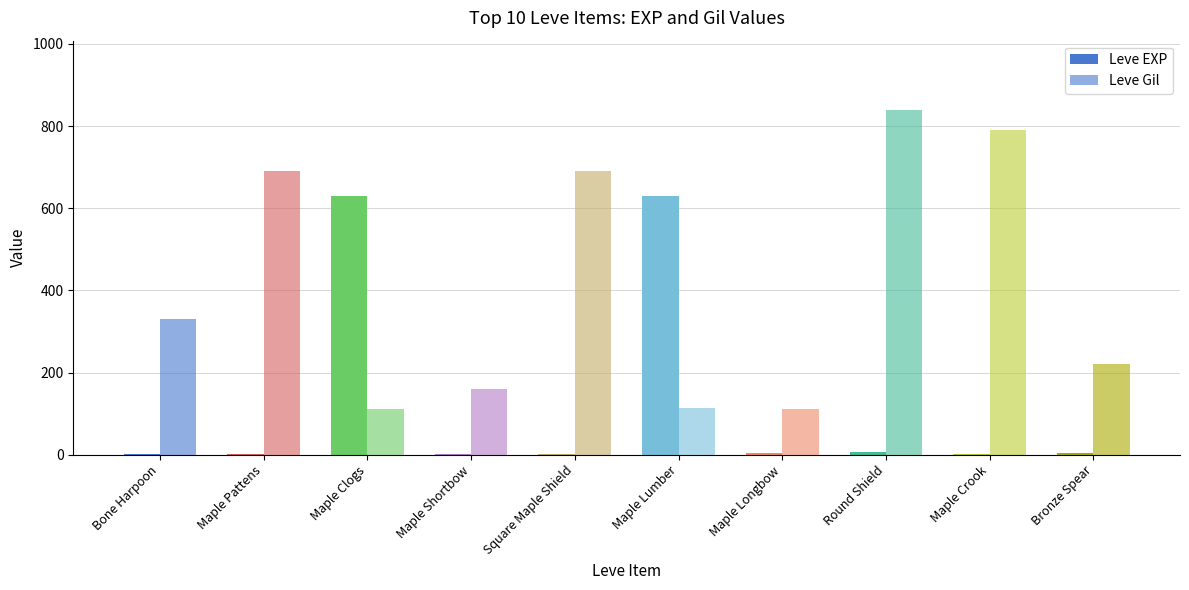

Reading left to right, transcribe all the data shown in this chart.

Leve EXP: 1	1	630	1	1	630	4	6	2	5
Leve Gil: 330	690	112	160	690	113	110	840	790	220